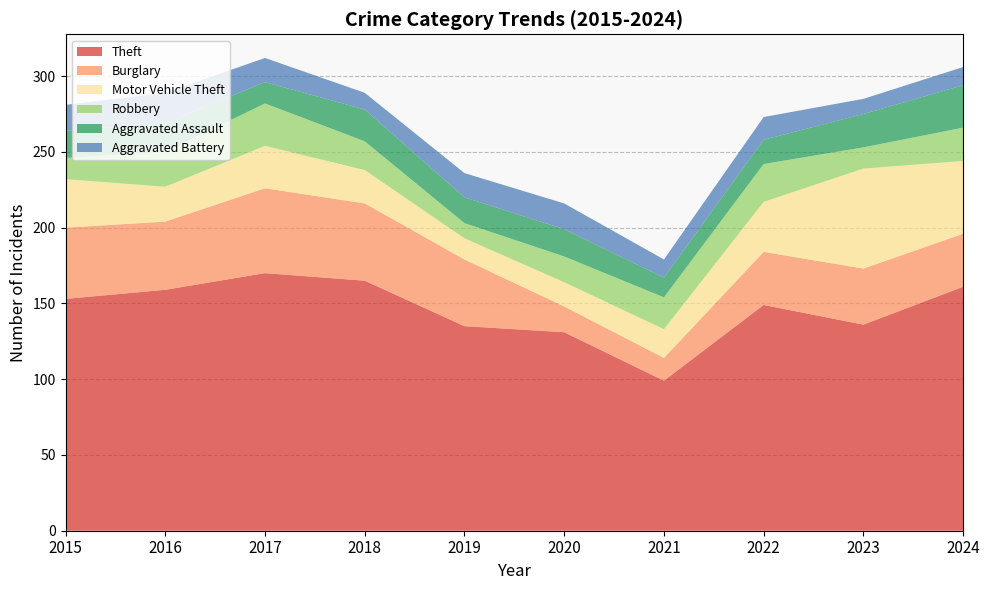

Reading right to left, what are all the values shown in this chart?

Theft: 2024=161	2023=136	2022=149	2021=99	2020=131	2019=135	2018=165	2017=170	2016=159	2015=153
Burglary: 2024=35	2023=37	2022=35	2021=15	2020=17	2019=44	2018=51	2017=56	2016=45	2015=47
Motor Vehicle Theft: 2024=48	2023=66	2022=33	2021=19	2020=16	2019=14	2018=22	2017=28	2016=23	2015=32
Robbery: 2024=22	2023=14	2022=25	2021=21	2020=17	2019=10	2018=19	2017=28	2016=23	2015=14
Aggravated Assault: 2024=28	2023=22	2022=16	2021=13	2020=18	2019=17	2018=21	2017=14	2016=19	2015=18
Aggravated Battery: 2024=12	2023=10	2022=15	2021=12	2020=17	2019=16	2018=11	2017=16	2016=20	2015=17